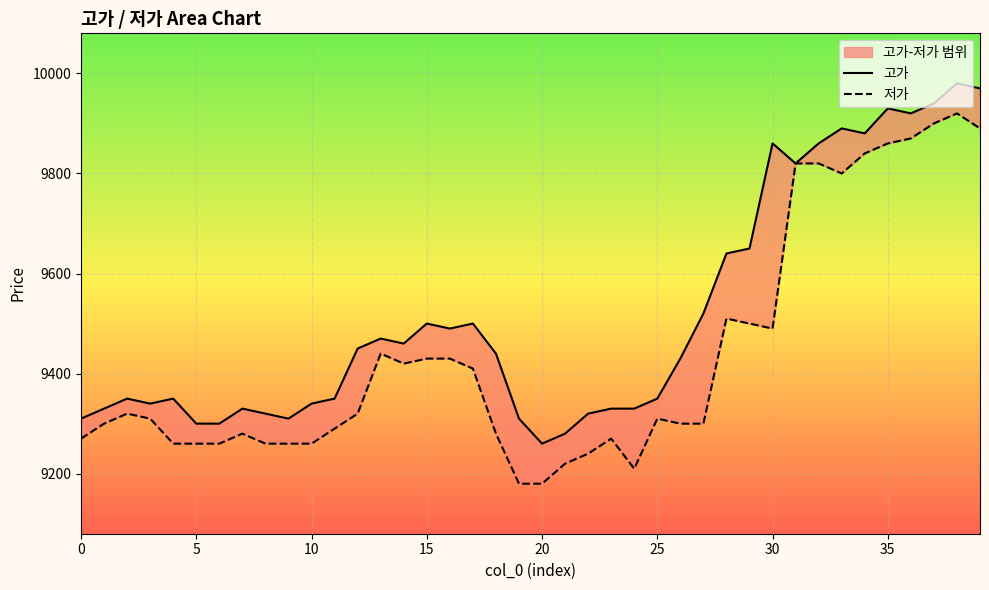

Is this an area chart (filled region under the line)?

No